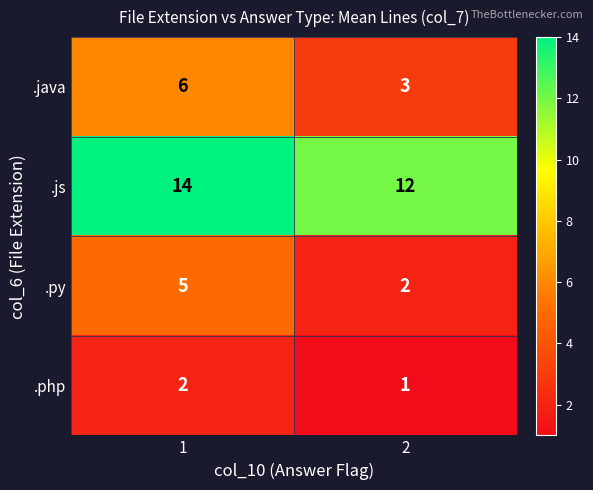

True or false: .js has a value of 14 at 1.

True